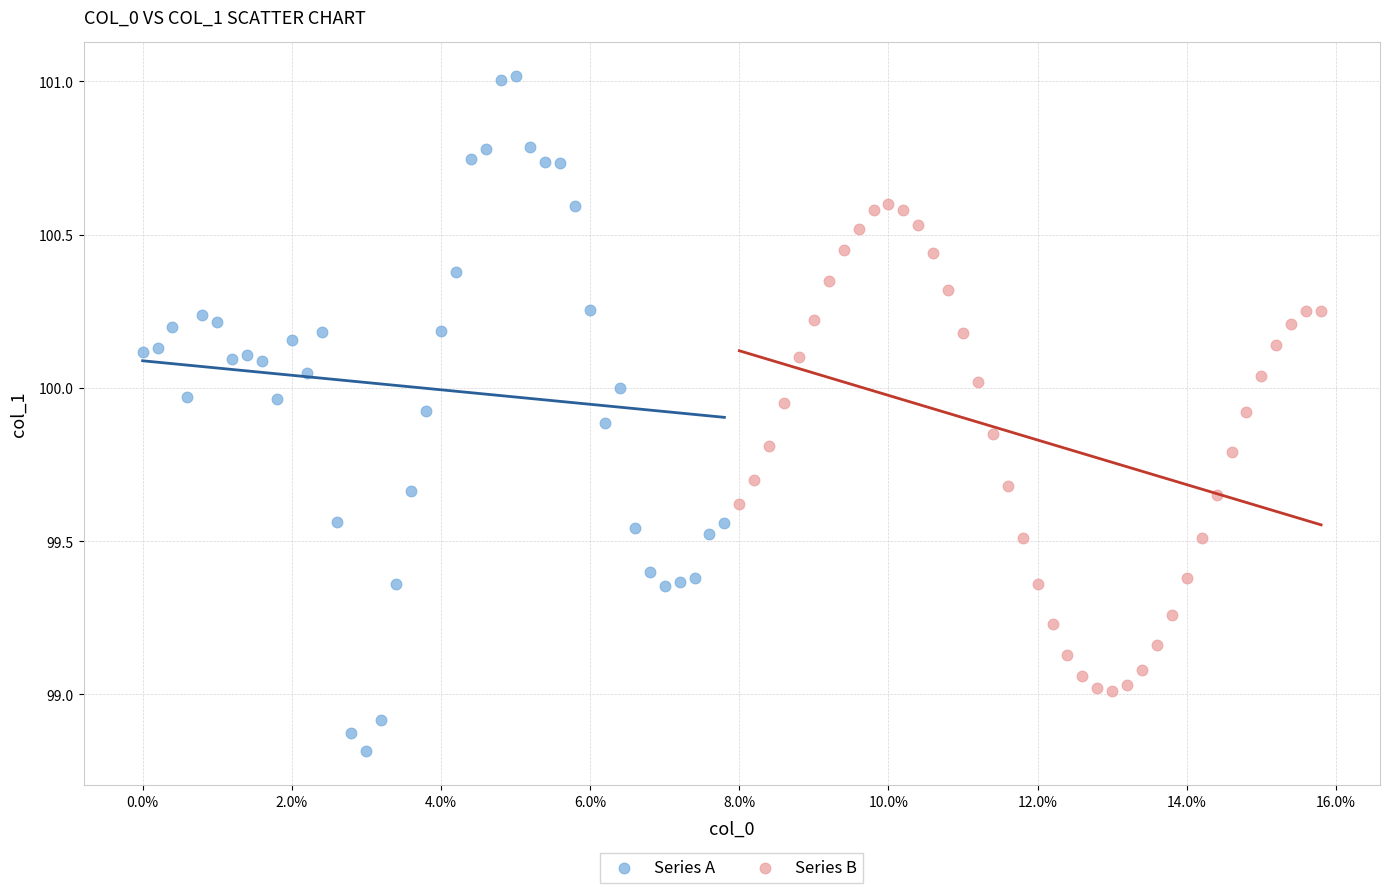

Which series contains the lowest Y value?

Series A